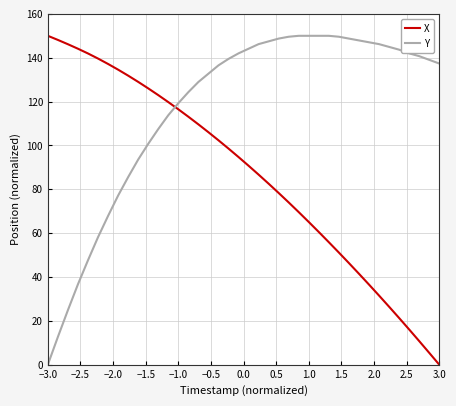

What is the difference between the maximum and minimum values in the Y series?

150.0